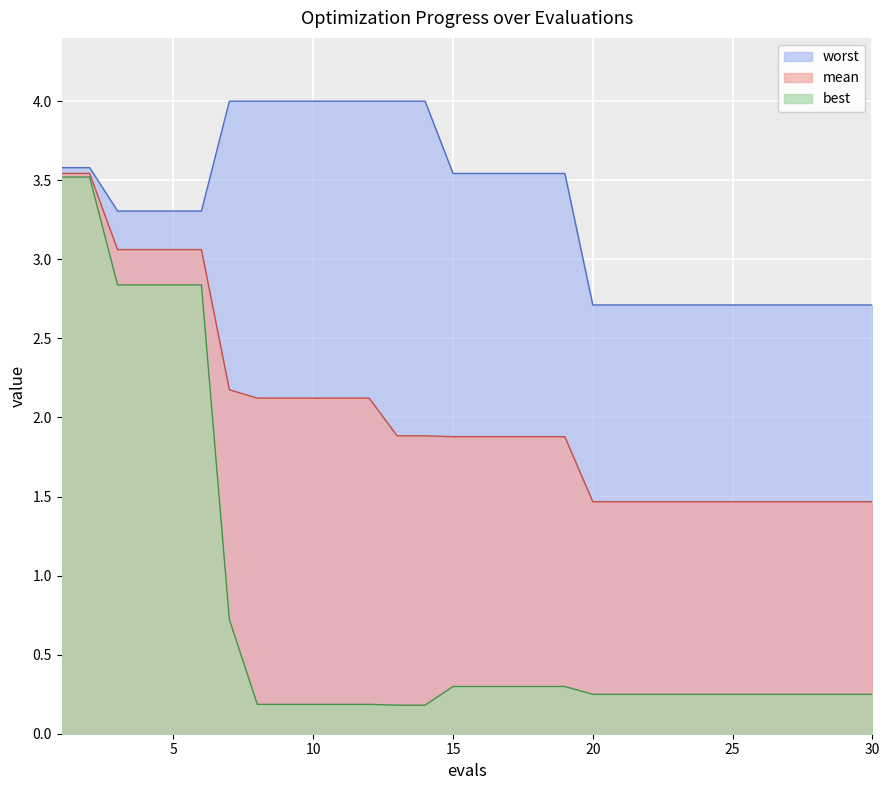

What is the lowest value of the mean series?

1.5